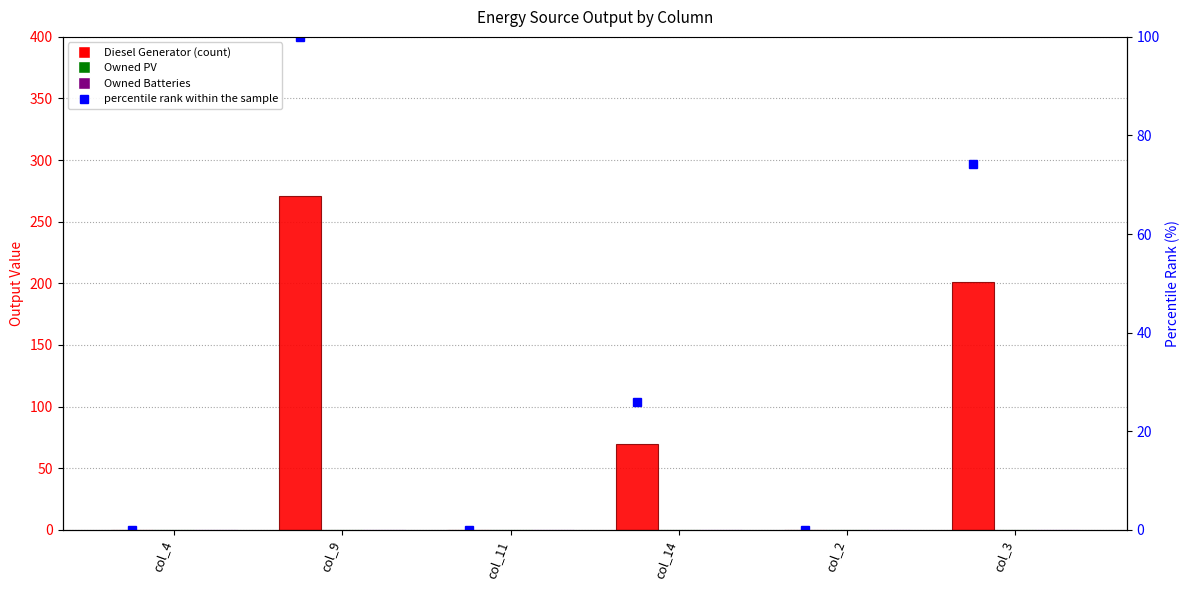

What position from the left is col_4?

1